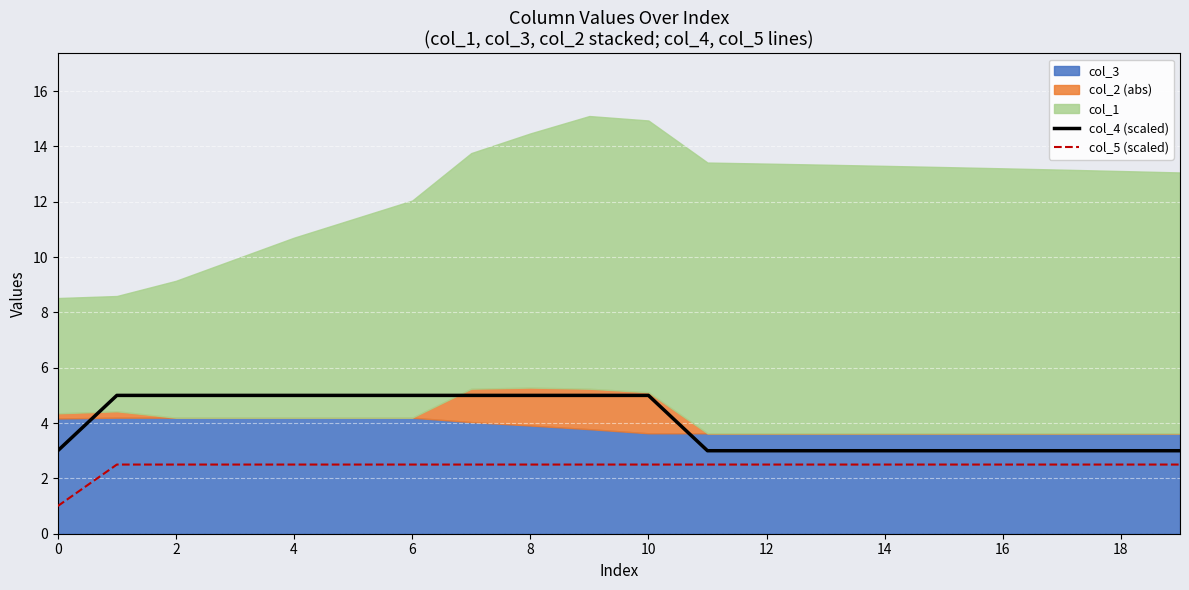

True or false: col_5 (scaled) and col_4 (scaled) cross at least once.

False